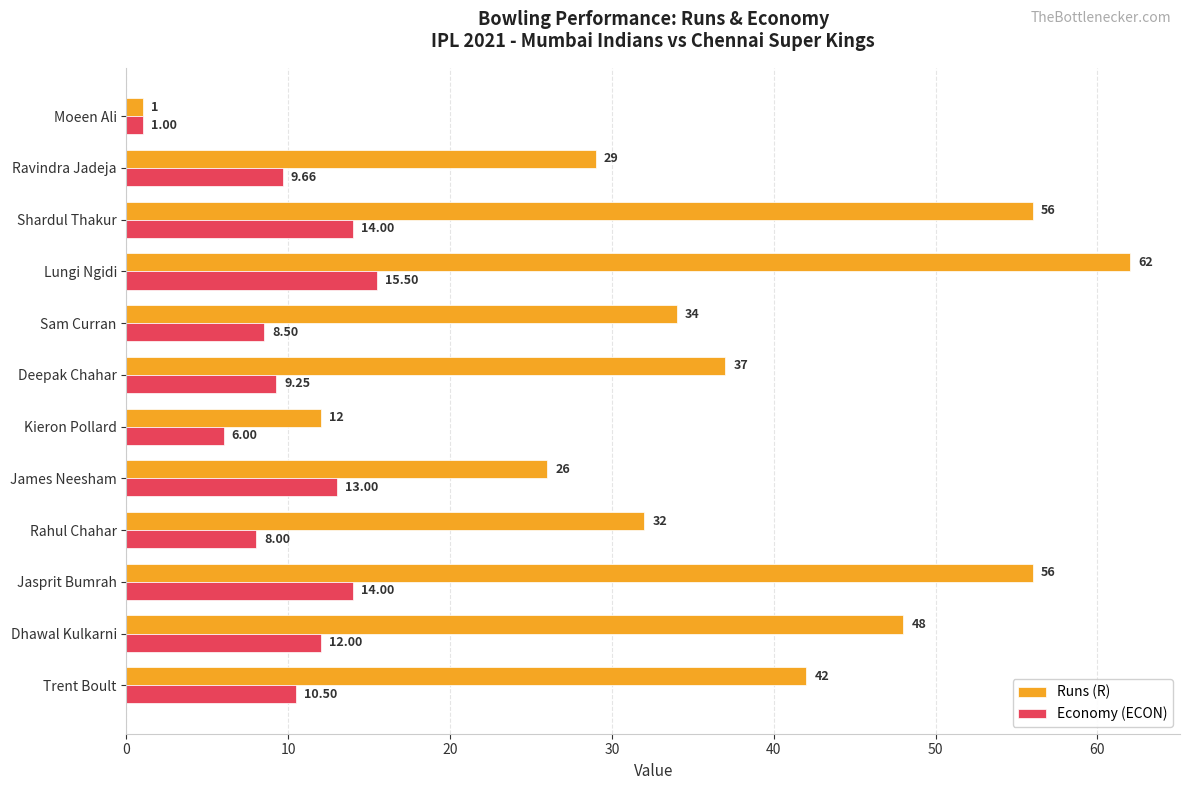

At which category is the sum across all series the highest?

Lungi Ngidi